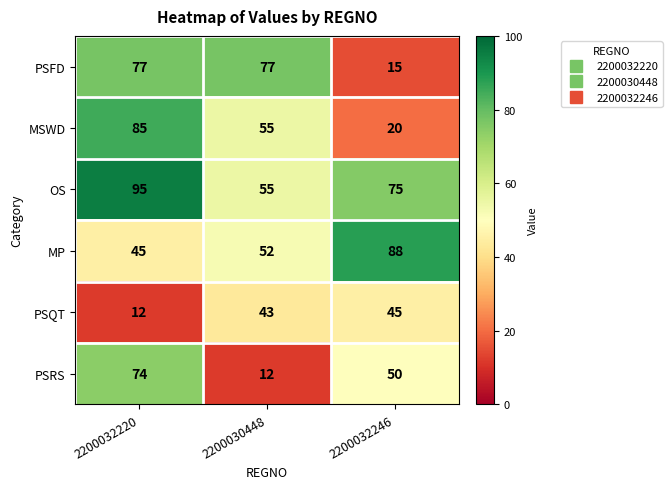

Rank the series at 2200032246 from highest to lowest value.

MP, OS, PSRS, PSQT, MSWD, PSFD